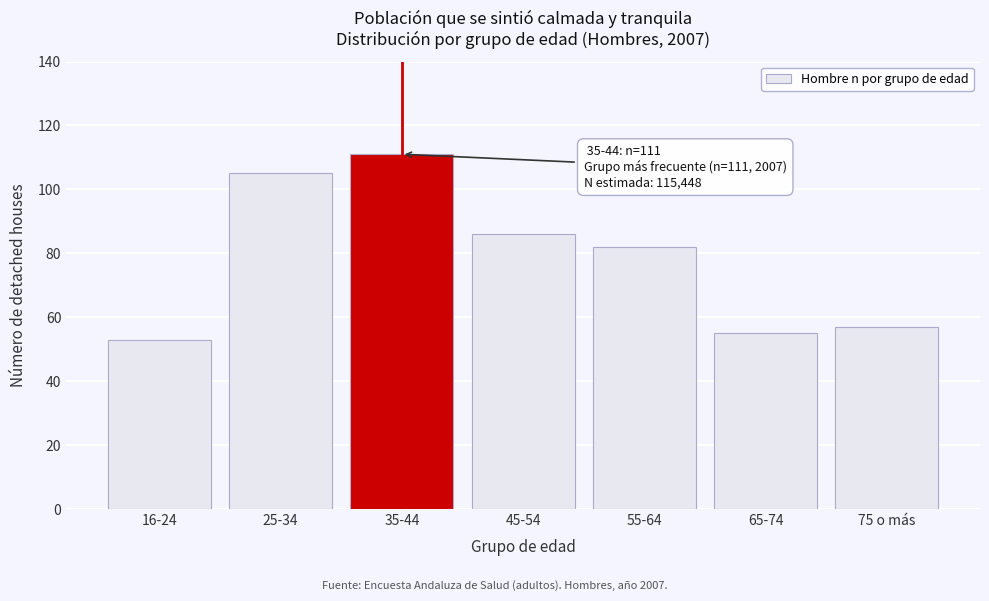

Reading left to right, what are all the values shown in this chart?

53	105	111	86	82	55	57